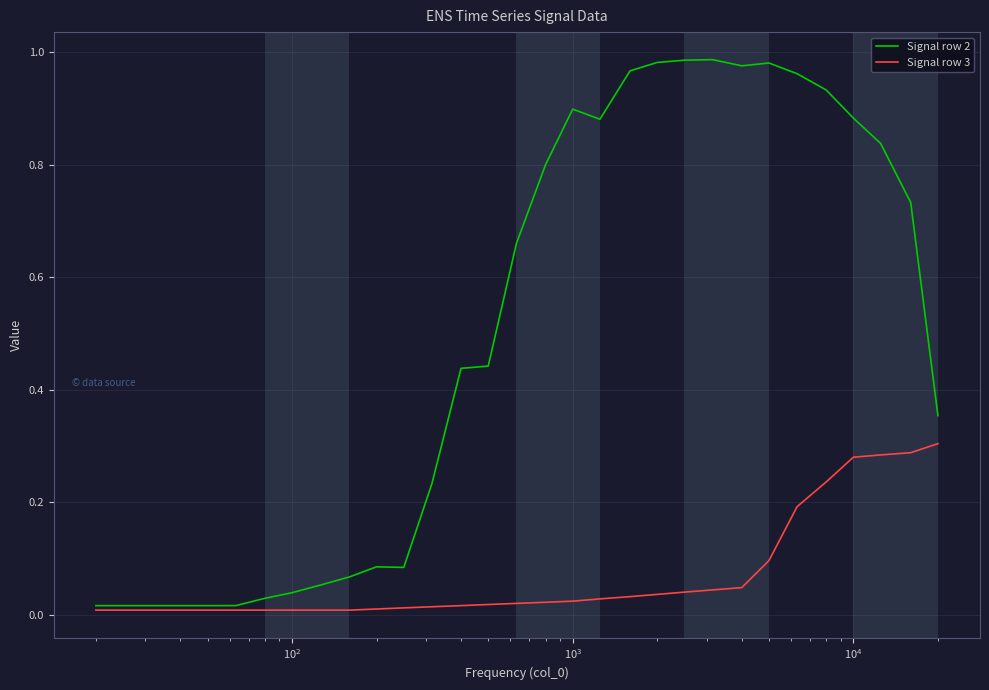

List the series in order of their peak value, lowest first.

Signal row 3, Signal row 2